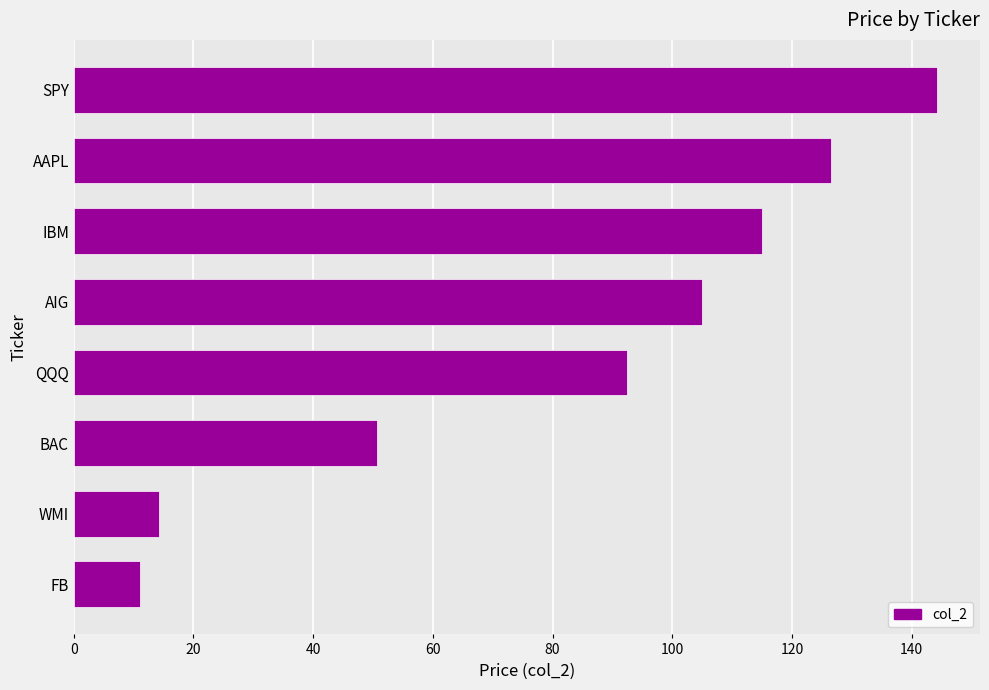

What is the average value?

82.4